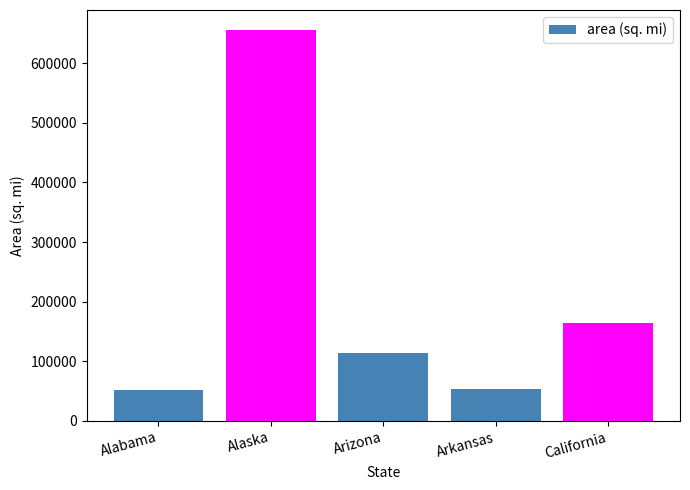

What is the label of the 4th bar from the left?

Arkansas